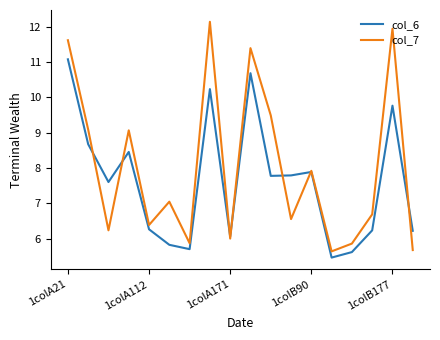

What is the lowest value of the col_6 series?

5.5